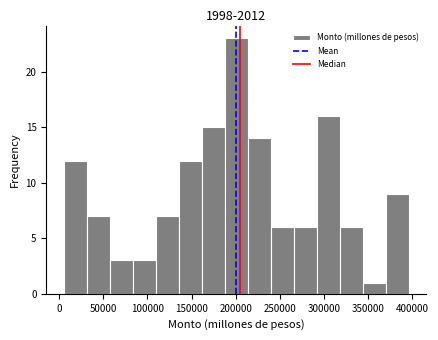

Reading left to right, list every bar in this chart as the range it spans on the x-axis followed by its height. Neither the bar edges nor the heights are printed on the chart, so give them approximately, as read against the axes.

5000 to 30000: 12
30000 to 55000: 7
55000 to 85000: 3
85000 to 110000: 3
110000 to 135000: 7
135000 to 160000: 12
160000 to 185000: 15
185000 to 215000: 23
215000 to 240000: 14
240000 to 265000: 6
265000 to 290000: 6
290000 to 320000: 16
320000 to 345000: 6
345000 to 370000: 1
370000 to 395000: 9